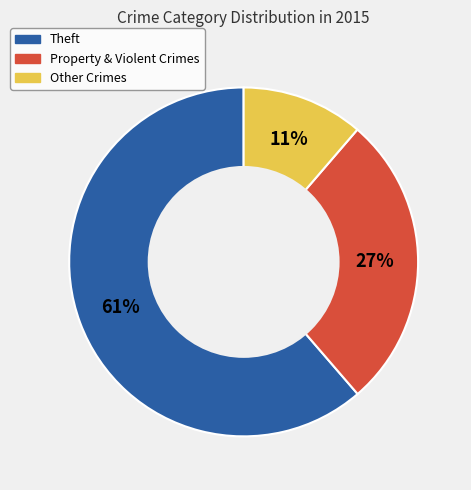

Count the number of slices in the pie.

3